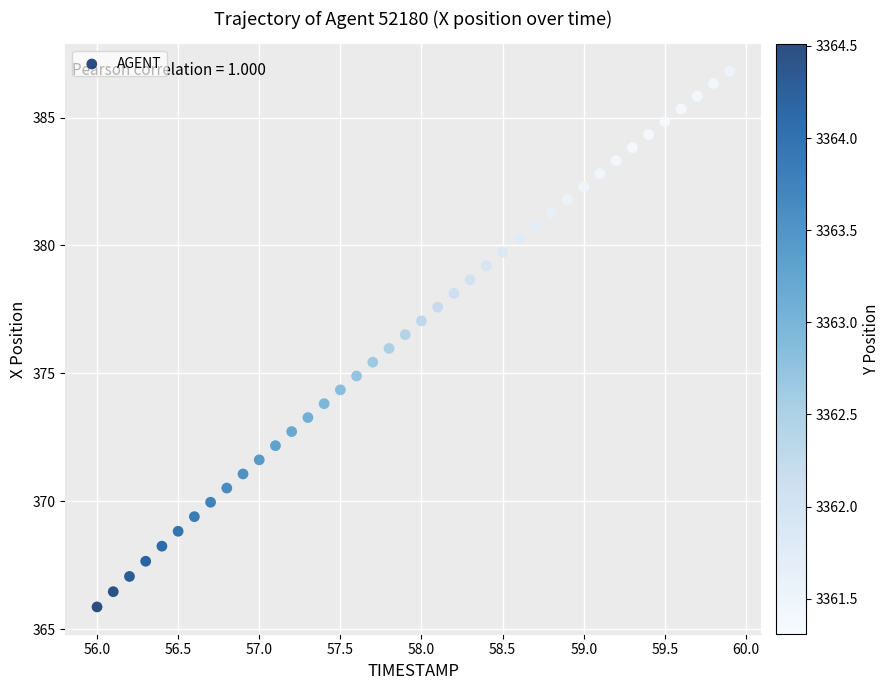

What is the range of X values (max minus min)?

3.9